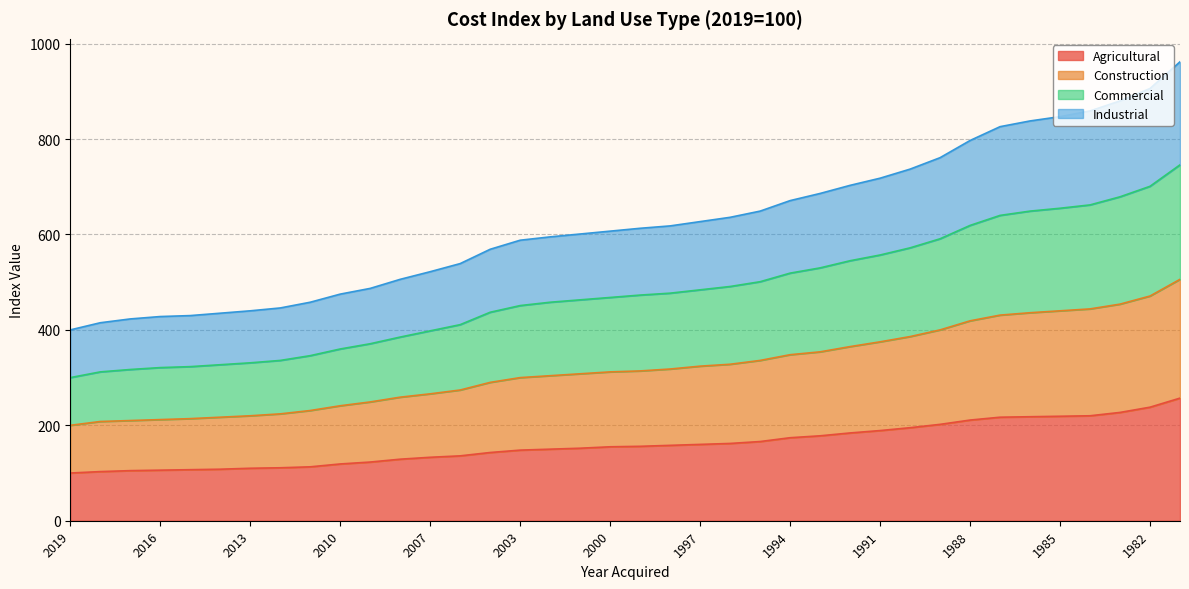

Is it true that Commercial equals 160 at 2016?

False